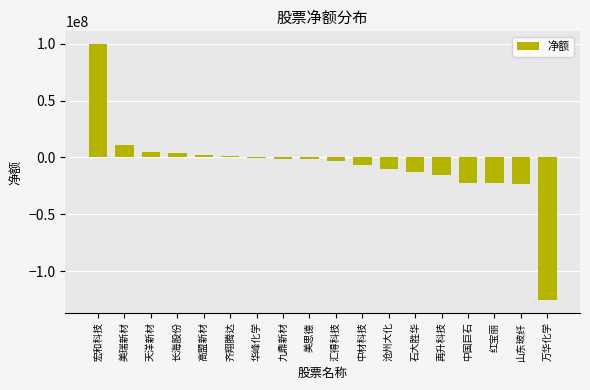

The value at 汇得科技 is -3502373. True or false?

True